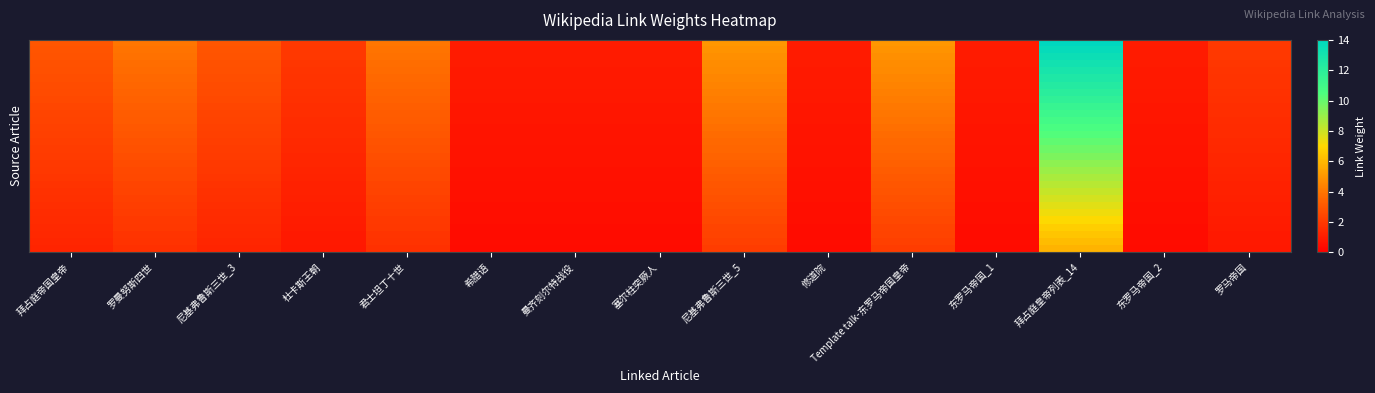

Which label corresponds to the smallest value in the chart?

希腊语